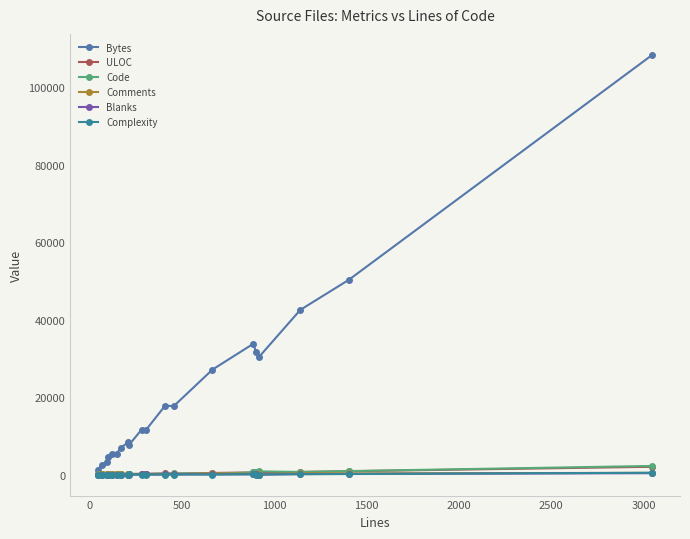

Which series has the largest range (max minus min)?

Bytes